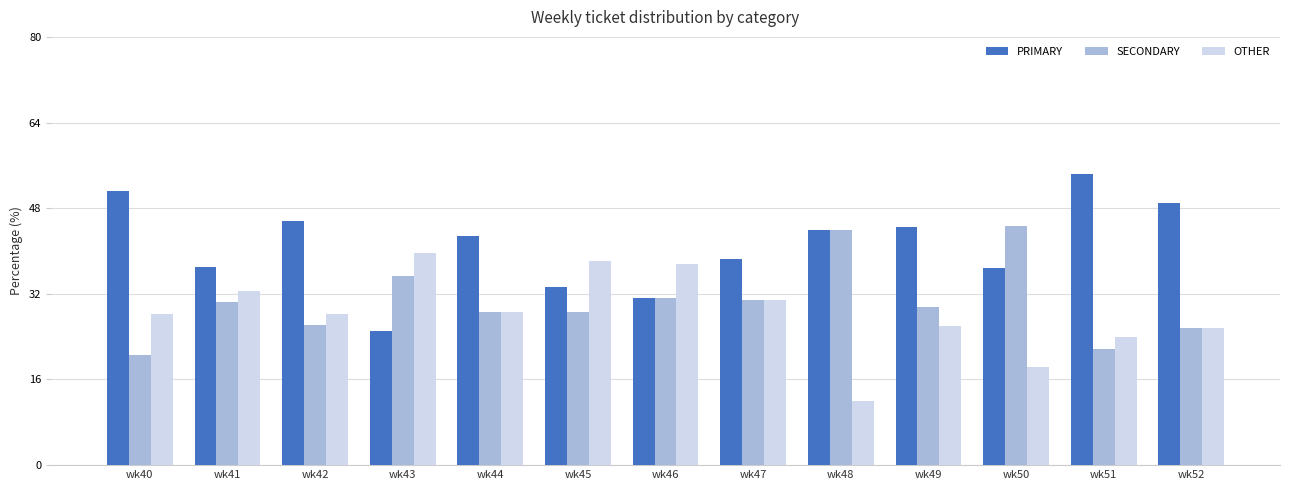

What is the sum of all SECONDARY values?

397.3